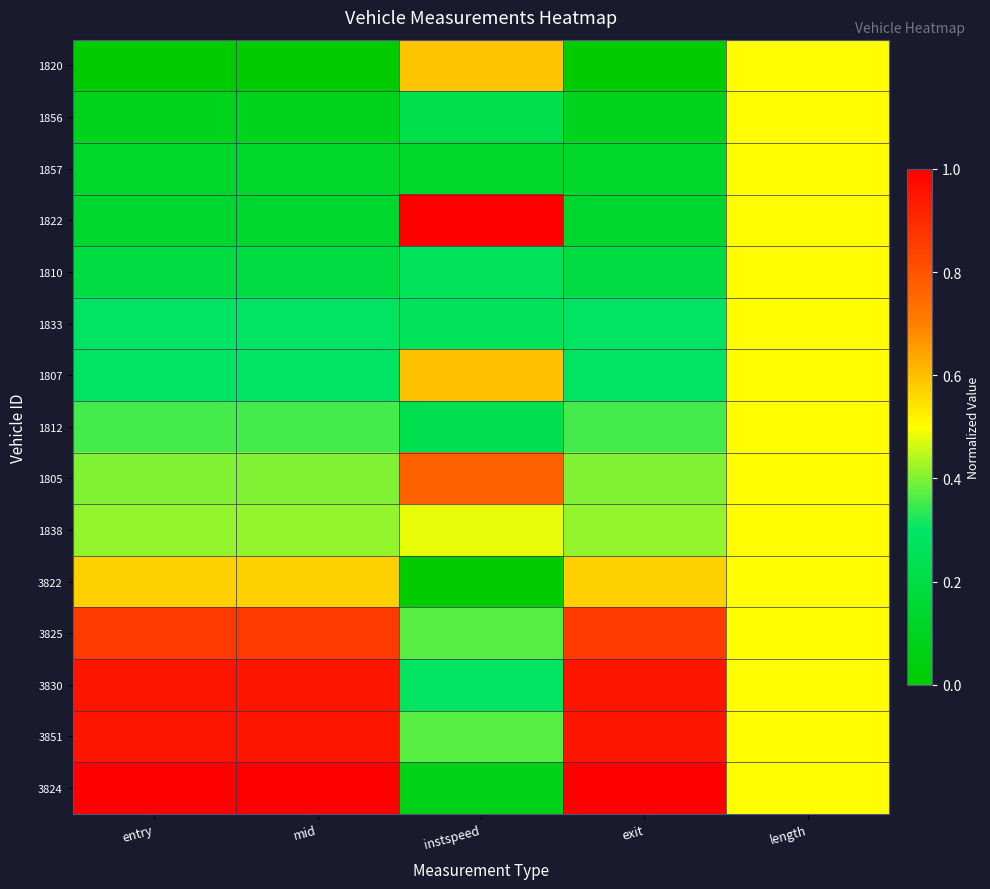

At which category does the chart reach its minimum across all series?

entry